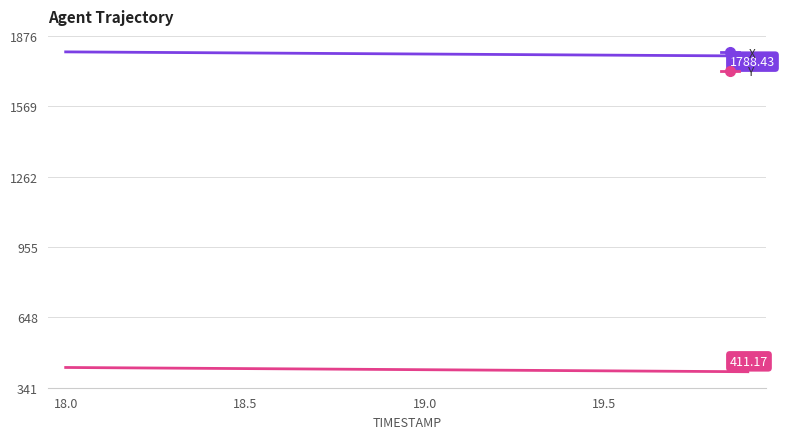

Rank the series by their maximum value, from lowest to highest.

Y, X